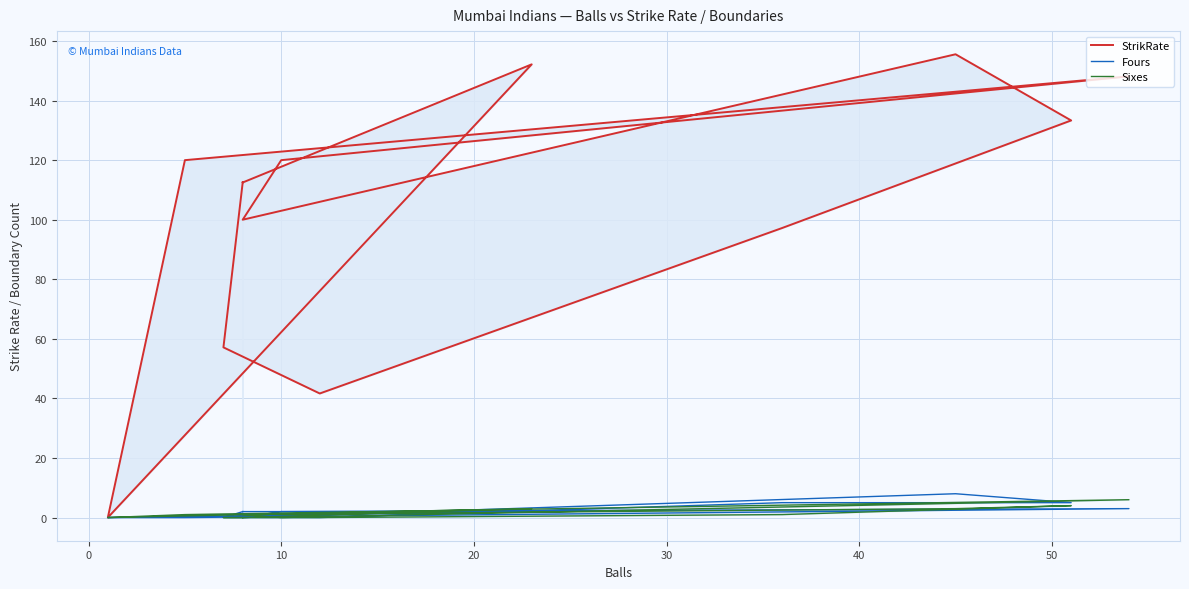

Which series has the widest spread of values?

StrikRate